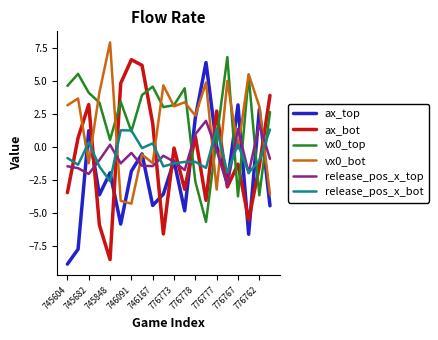

What is the difference between the maximum and minimum values in the ax_bot series?

15.2